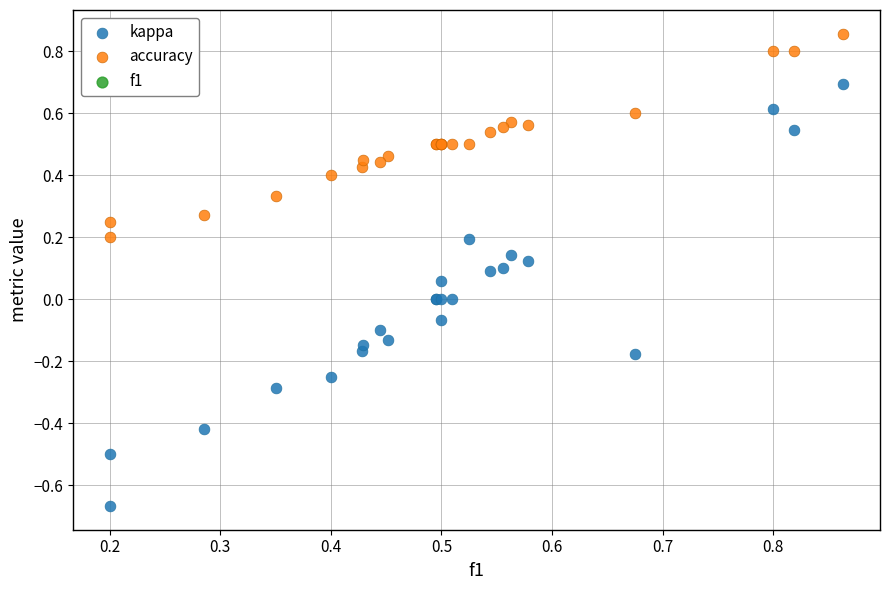

What is the X range (max minus min) for the scatter plot?

0.7